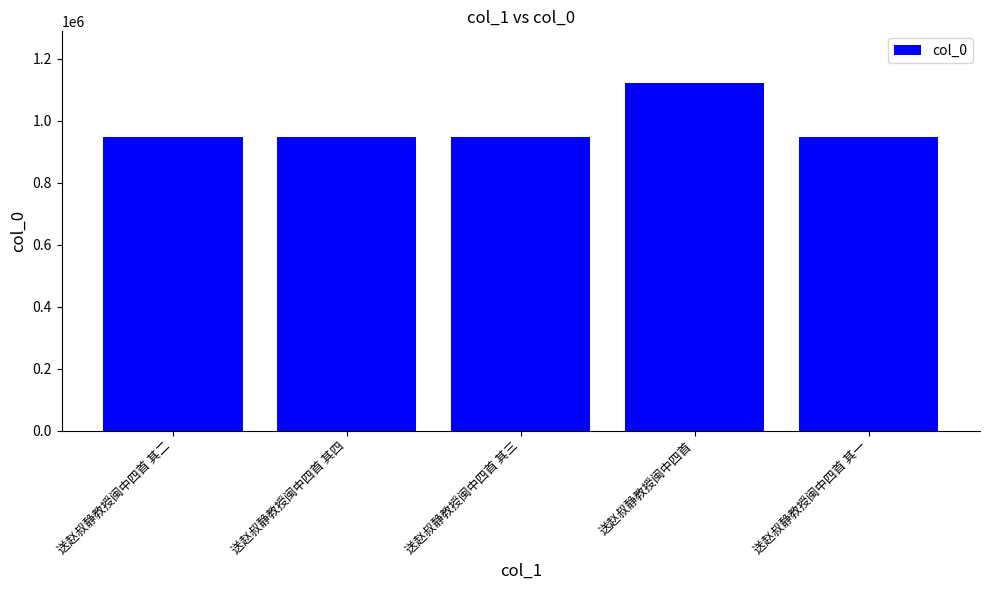

The chart shows a value of 1609034 at 送赵叔静教授闽中四首 其一. True or false?

False